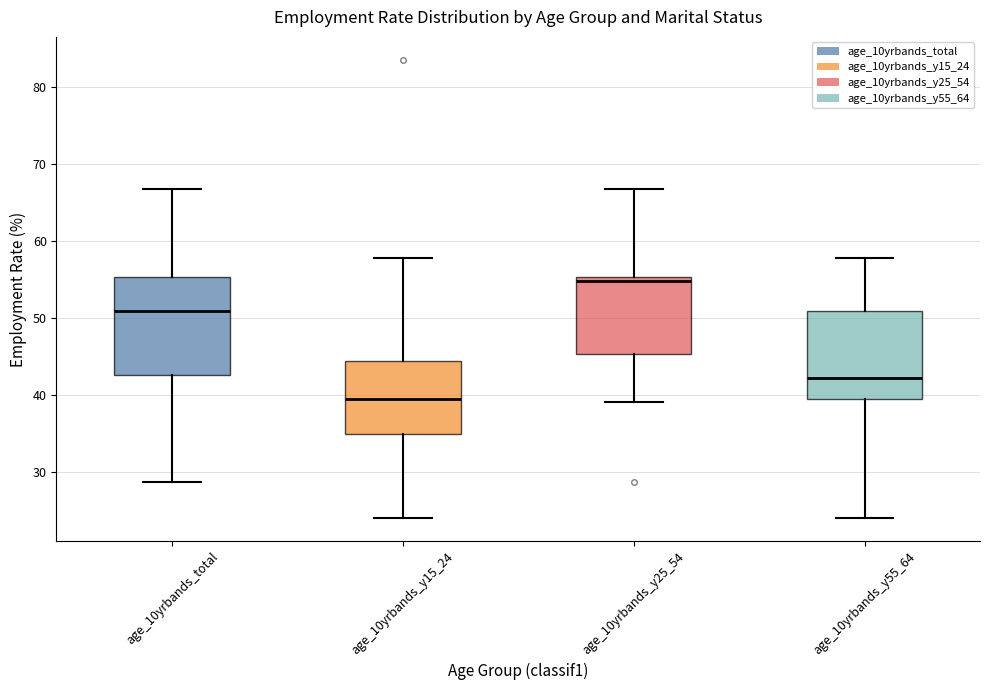

Reading left to right, read every box against the y-axis: the position of its median line, the range the box covers, and the ends of its whiskers. The values are not printed on the chart, so give them approximately, as read against the axis.

age_10yrbands_total: median 51, box 43 to 55, whiskers 29 to 67
age_10yrbands_y15_24: median 39, box 35 to 44, whiskers 24 to 58
age_10yrbands_y25_54: median 55 (just below the box's upper edge), box 45 to 55, whiskers 39 to 67
age_10yrbands_y55_64: median 42, box 39 to 51, whiskers 24 to 58